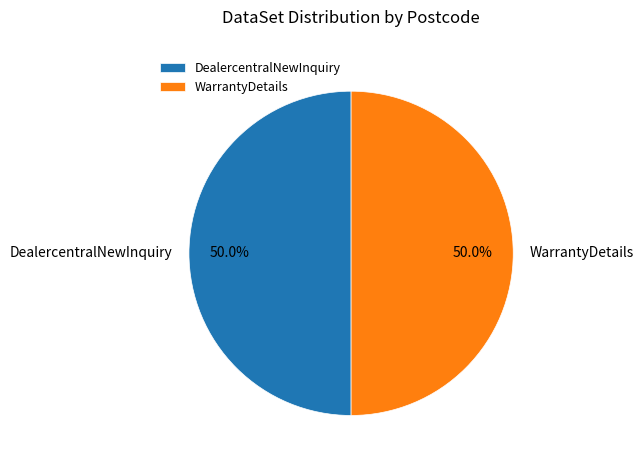

What is the ratio of the value at WarrantyDetails to the value at DealercentralNewInquiry?

1.0